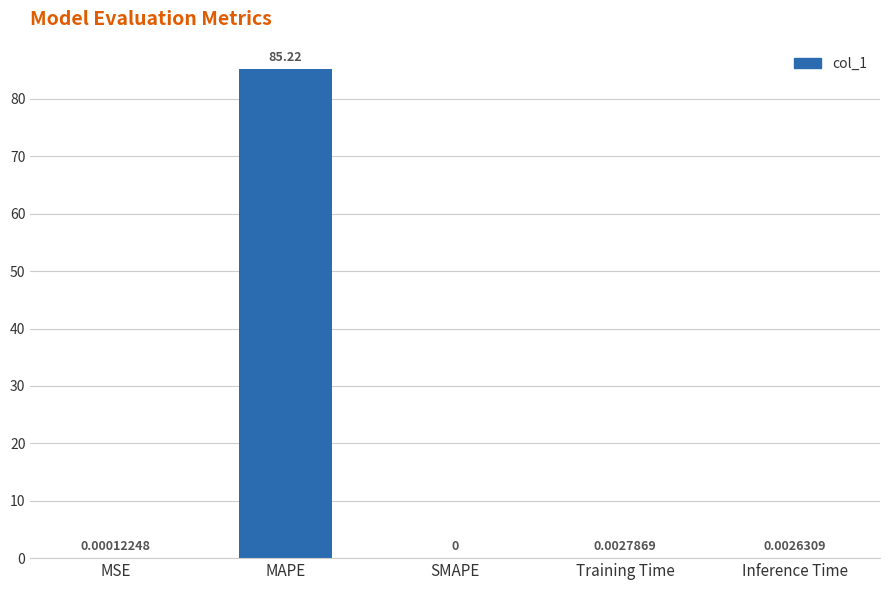

At which label is the value closest to 42?

Training Time